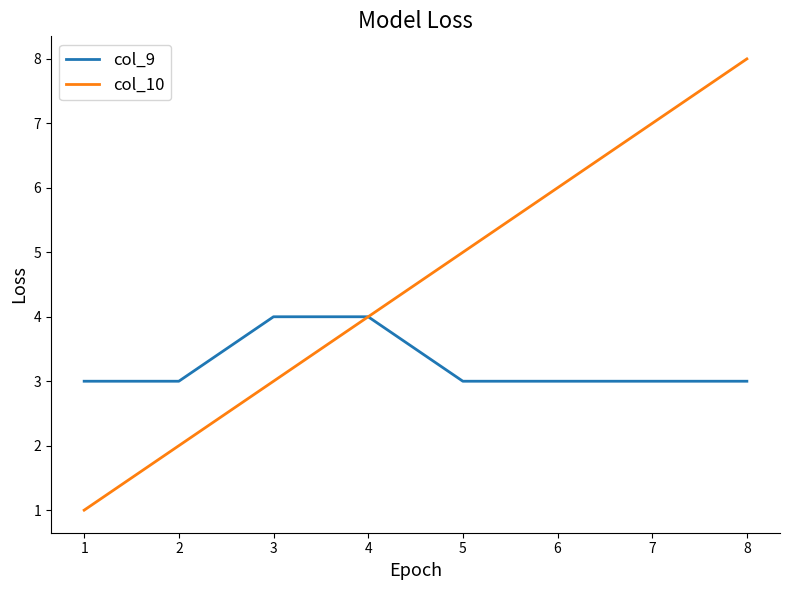

What is the sum of the col_9 values at 6 and 1?

6